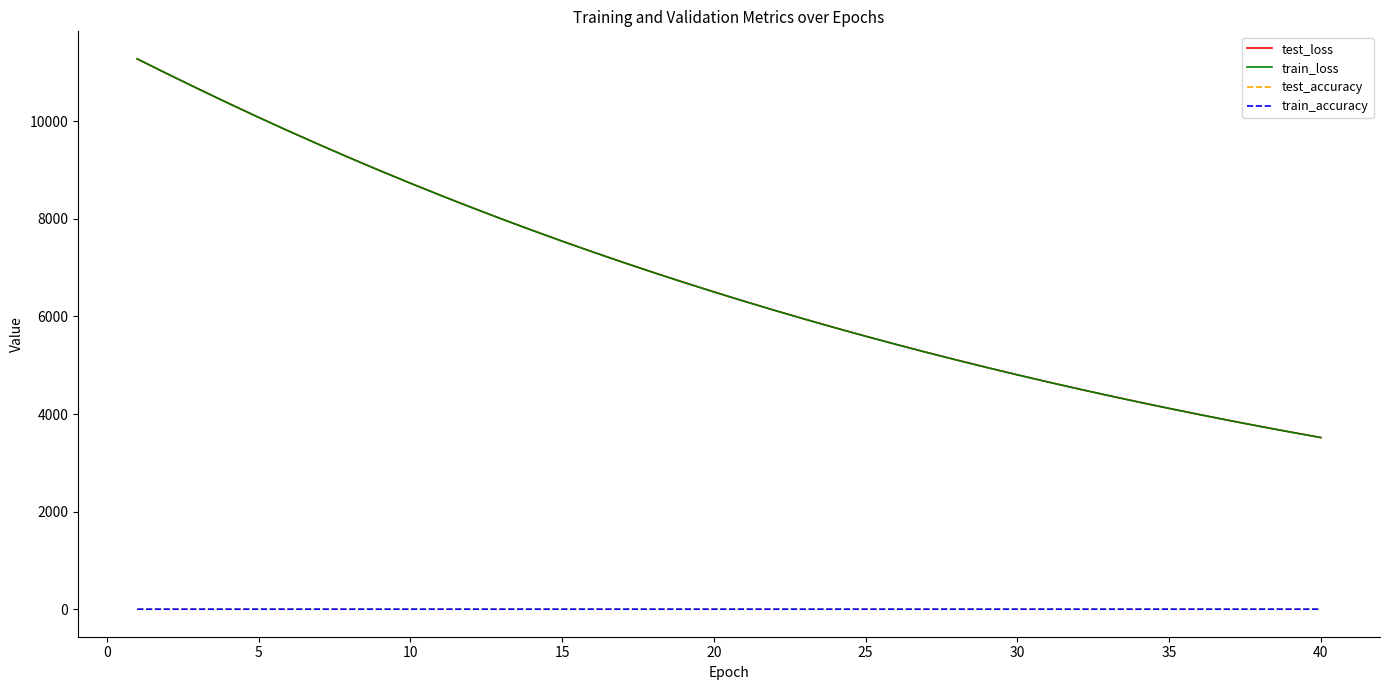

What is the maximum value for train_loss?

11280.5